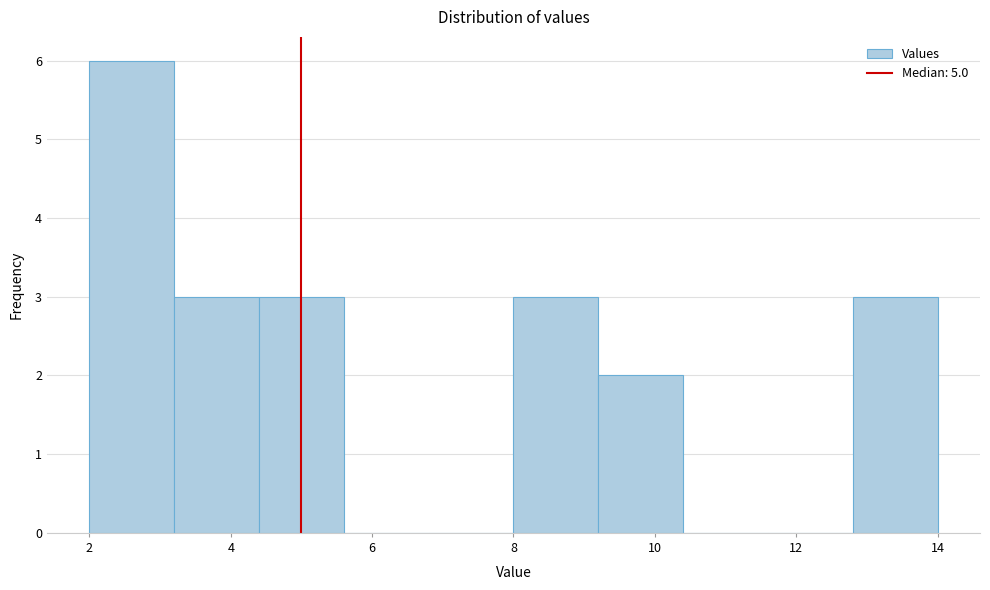

Reading left to right, transcribe this chart: for each bar, give the range it covers on the x-axis and its height. The values are not printed on the chart, so give them approximately, as read against the axis.

2.0 to 3.2: 6
3.2 to 4.4: 3
4.4 to 5.6: 3
5.6 to 6.8: 0
6.8 to 8.0: 0
8.0 to 9.2: 3
9.2 to 10.4: 2
10.4 to 11.6: 0
11.6 to 12.8: 0
12.8 to 14.0: 3